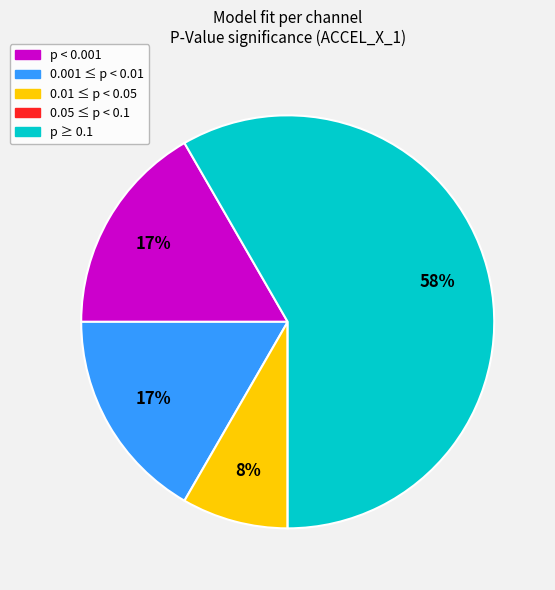

To the nearest percent, what is the difference between the largest and smallest slice percentages?

58%